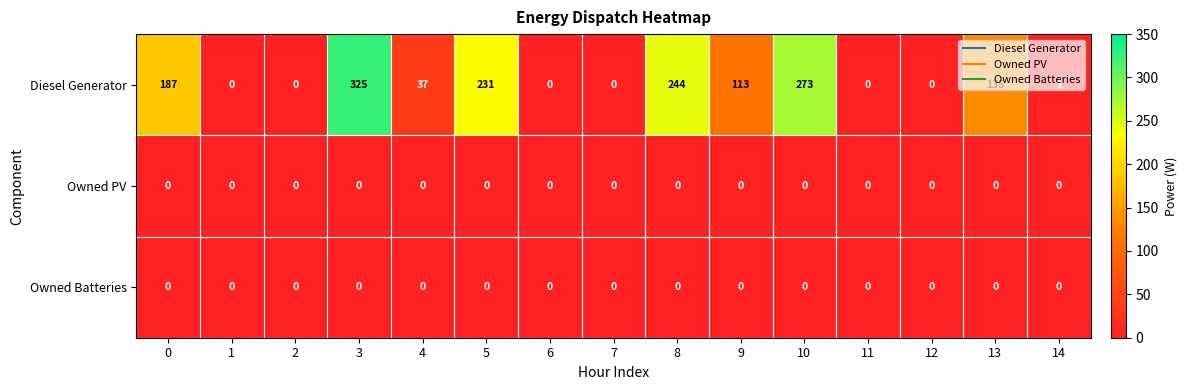

True or false: Owned Batteries has a value of 0 at 7.

True